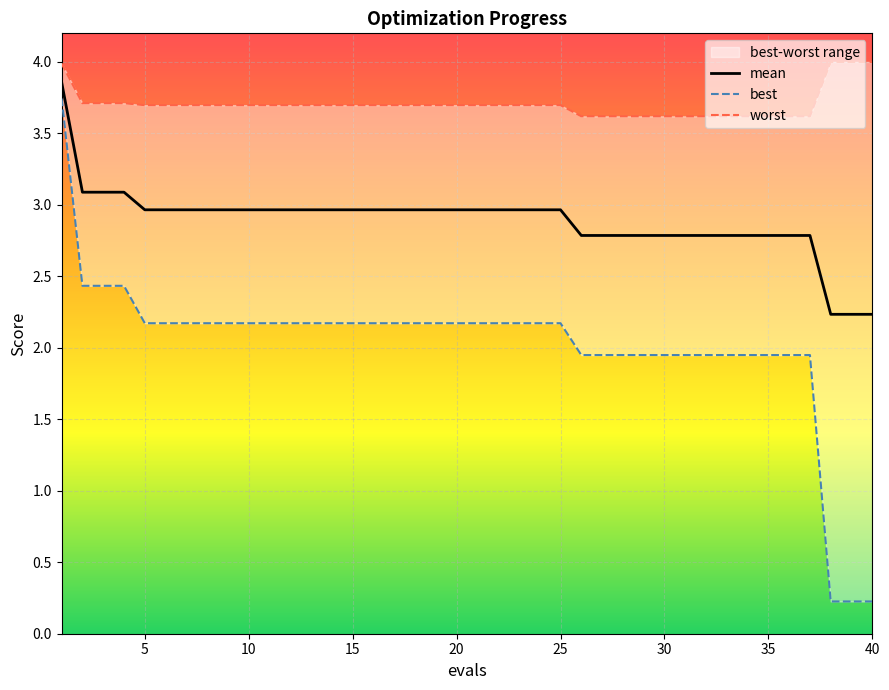

Rank the series by their maximum value, from highest to lowest.

worst, mean, best